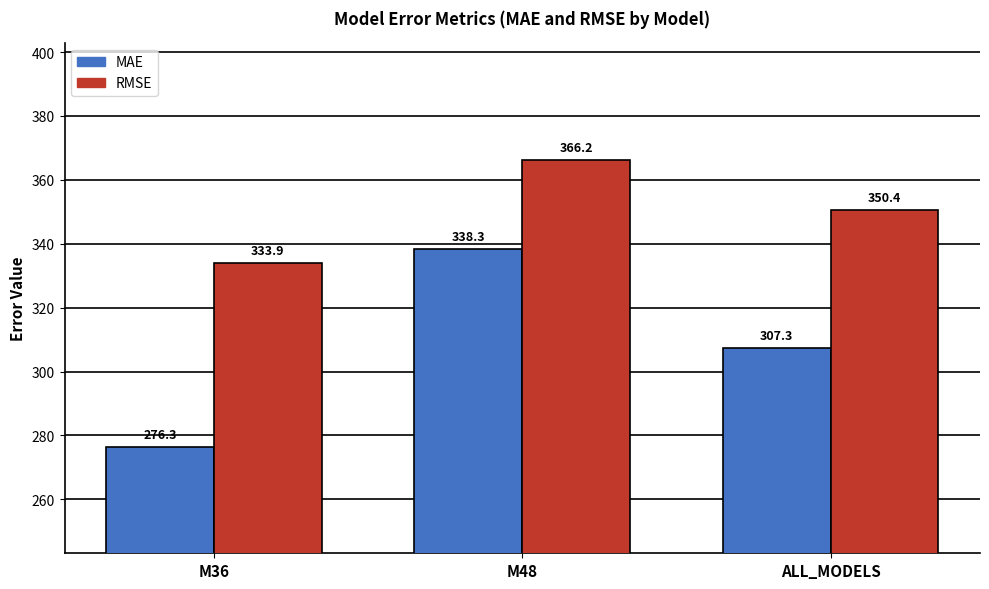

Which series changed the most between M36 and M48?

MAE